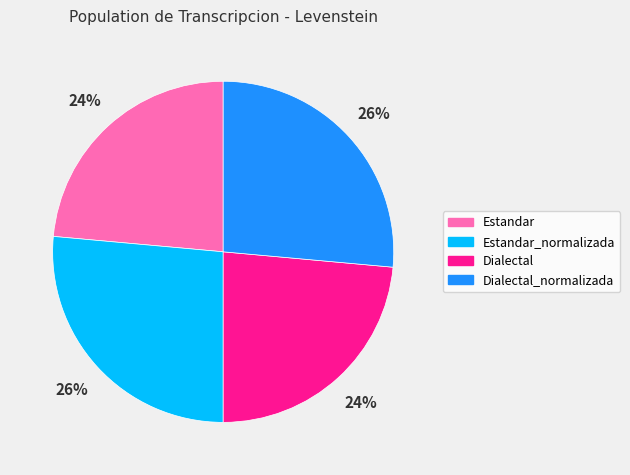

The Dialectal slice represents 32% of the pie. True or false?

False